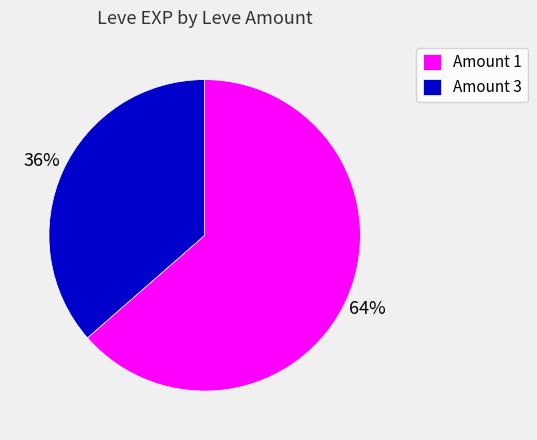

Rank the categories by value from highest to lowest.

Amount 1, Amount 3